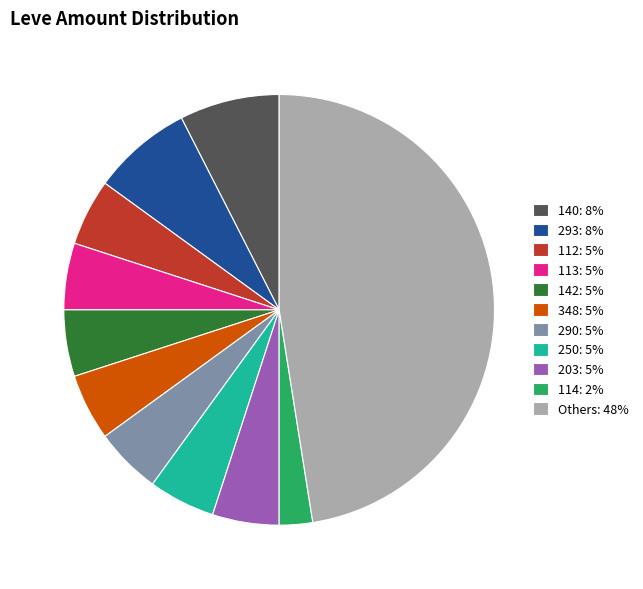

Which slice is the largest?

Others: 48%